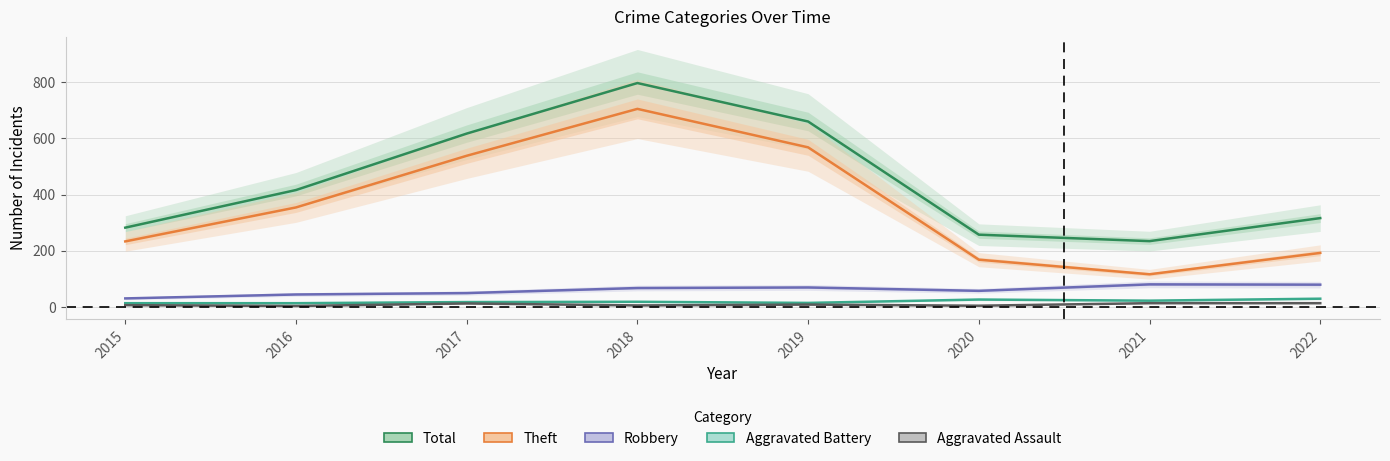

Reading left to right, transcribe all the data shown in this chart.

Total: 2015=282	2016=416	2017=617	2018=797	2019=660	2020=257	2021=234	2022=316
Theft: 2015=233	2016=354	2017=538	2018=705	2019=568	2020=168	2021=116	2022=192
Robbery: 2015=30	2016=44	2017=49	2018=67	2019=69	2020=57	2021=80	2022=79
Aggravated Battery: 2015=13	2016=13	2017=17	2018=18	2019=14	2020=26	2021=22	2022=29
Aggravated Assault: 2015=6	2016=3	2017=12	2018=5	2019=8	2020=4	2021=13	2022=13